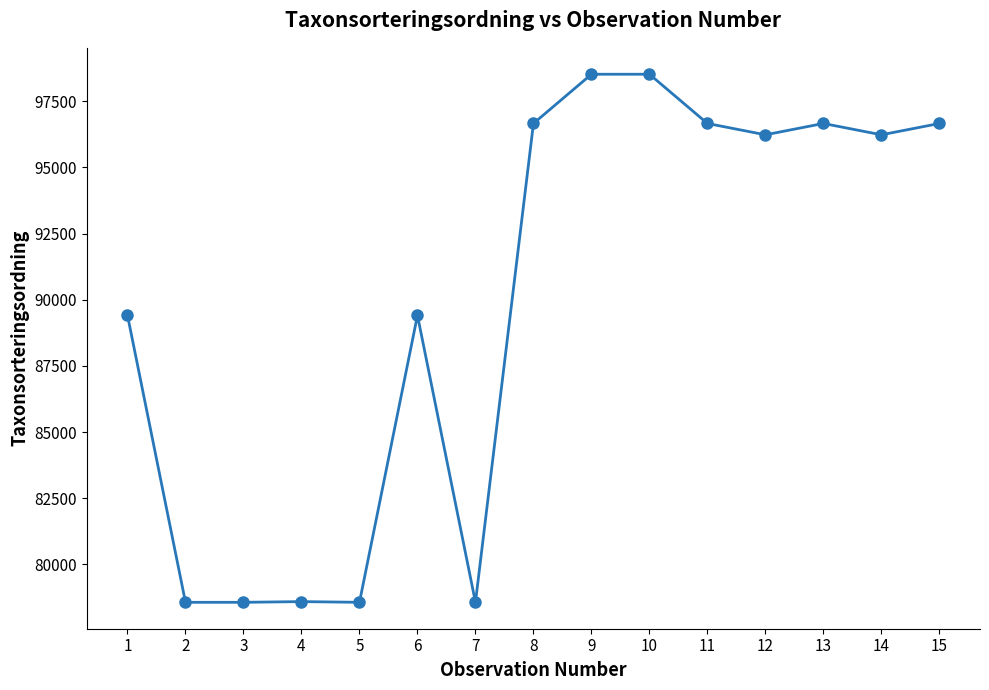

What is the sum of all values?

1347836